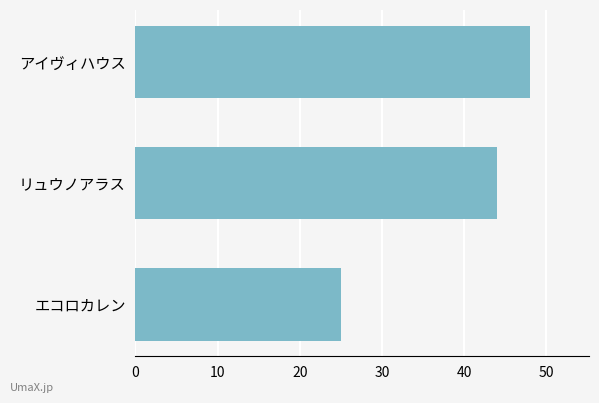

How many data points are less than 44?

1